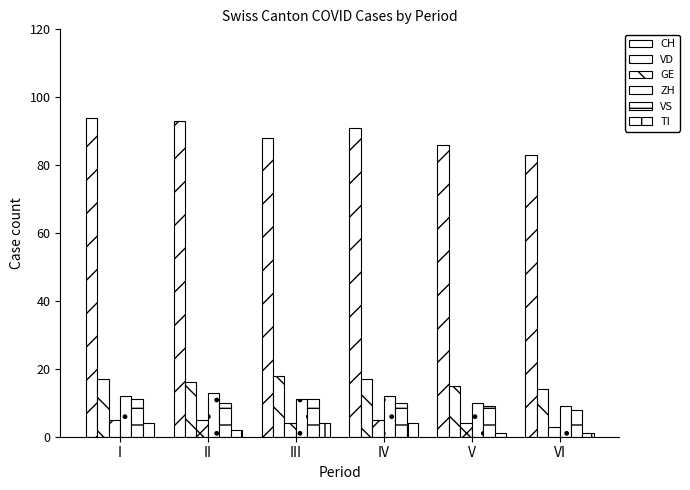

At how many categories does at least one series exceed 88?

3